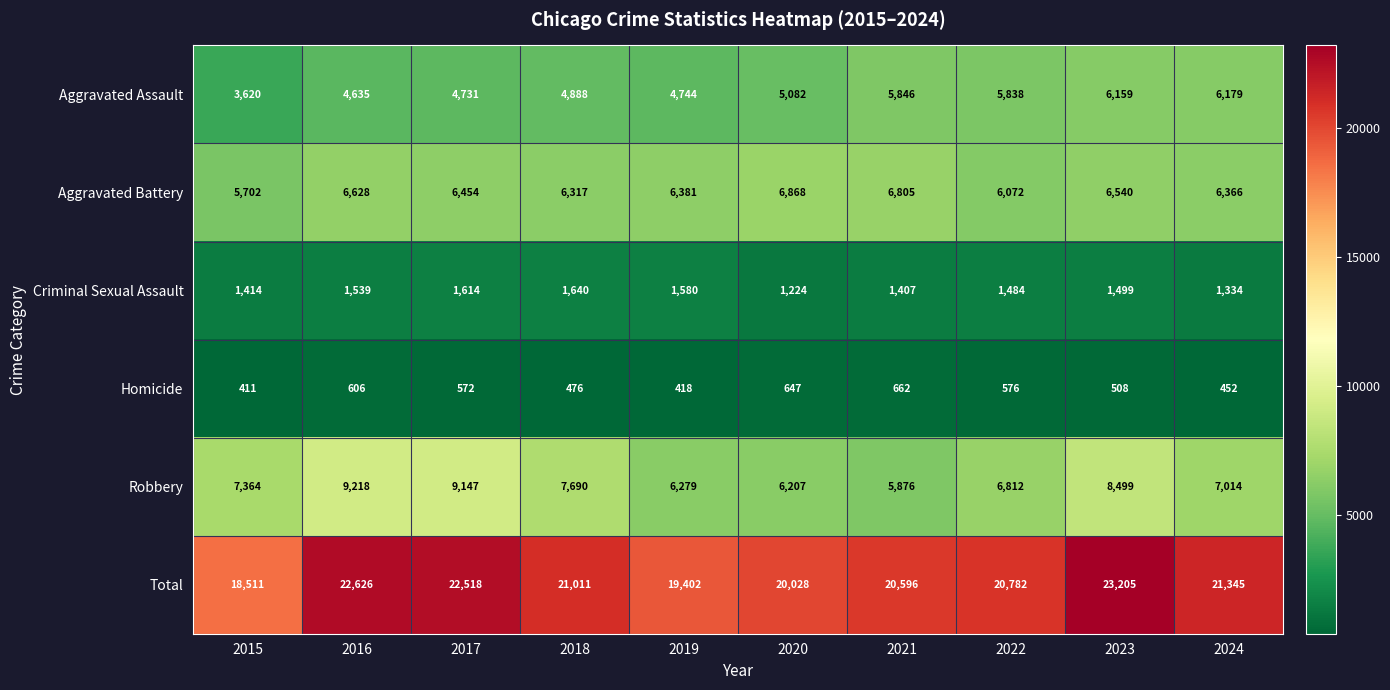

The Total series shows 37666 at 2017. True or false?

False